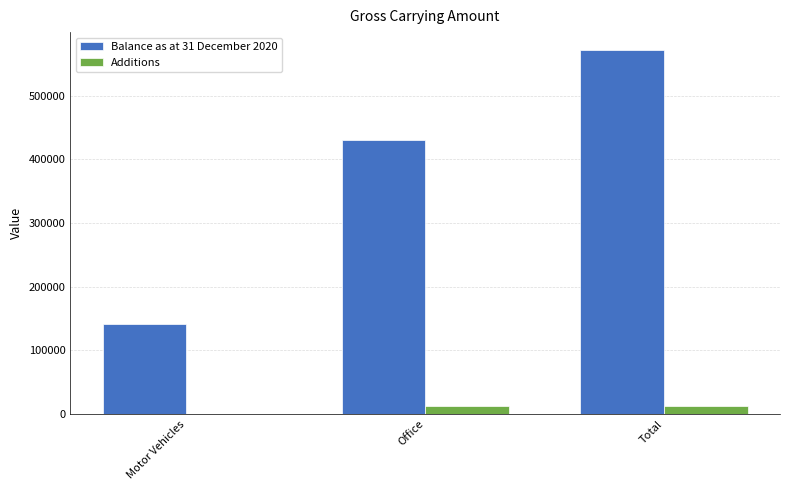

What is the sum of all Additions values?

24851